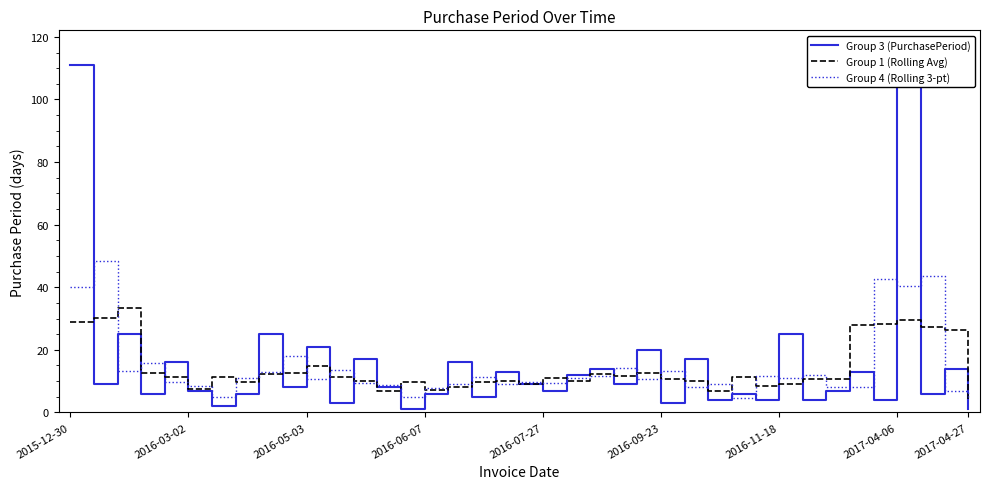

What are all the series names shown in the legend?

Group 3 (PurchasePeriod), Group 1 (Rolling Avg), Group 4 (Rolling 3-pt)